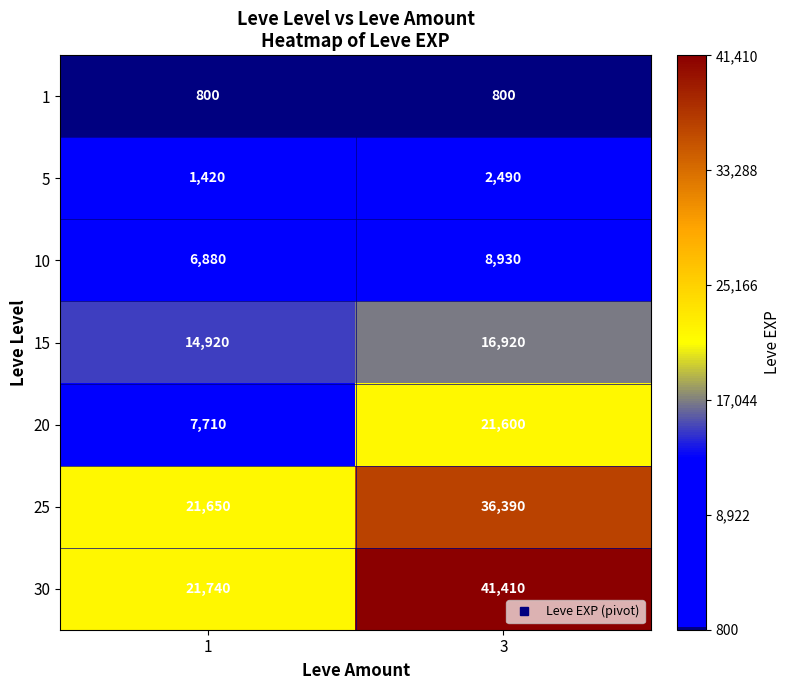

Reading left to right, transcribe all the data shown in this chart.

1: 1=800	3=800
5: 1=1420	3=2490
10: 1=6880	3=8930
15: 1=14920	3=16920
20: 1=7710	3=21600
25: 1=21650	3=36390
30: 1=21740	3=41410